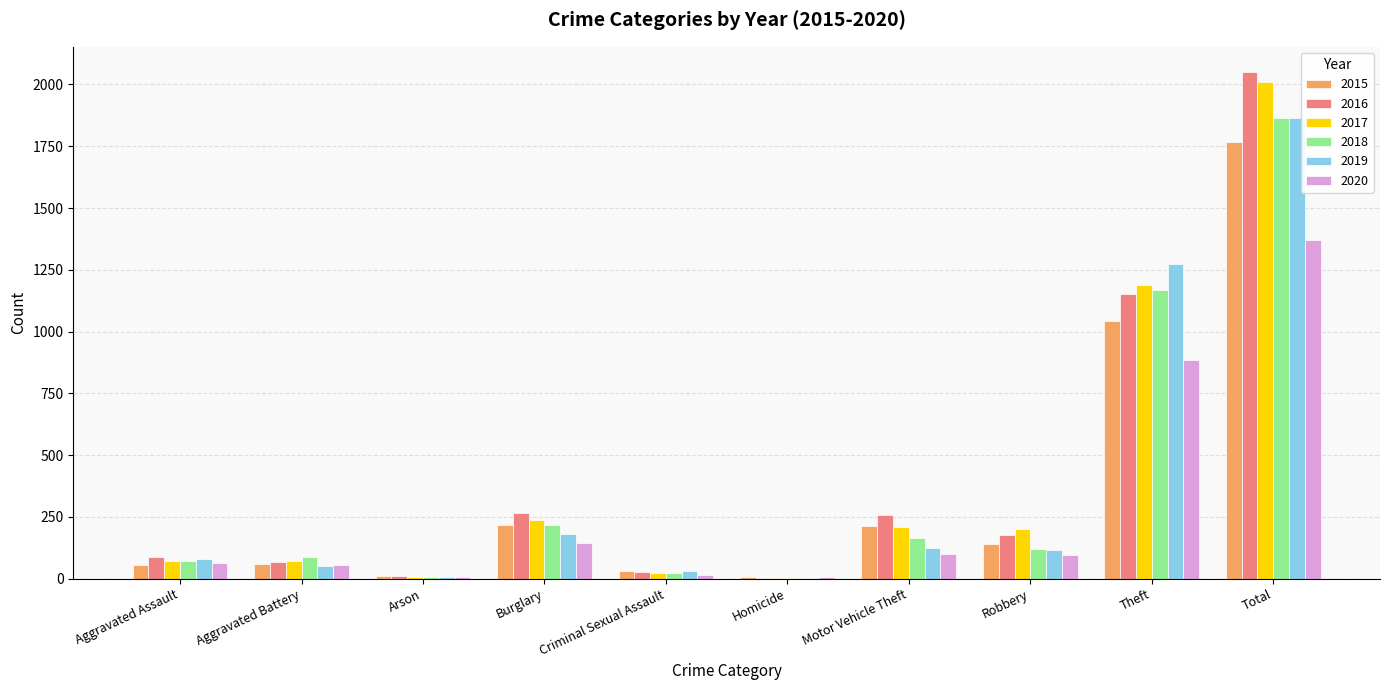

What are all the series names shown in the legend?

2015, 2016, 2017, 2018, 2019, 2020